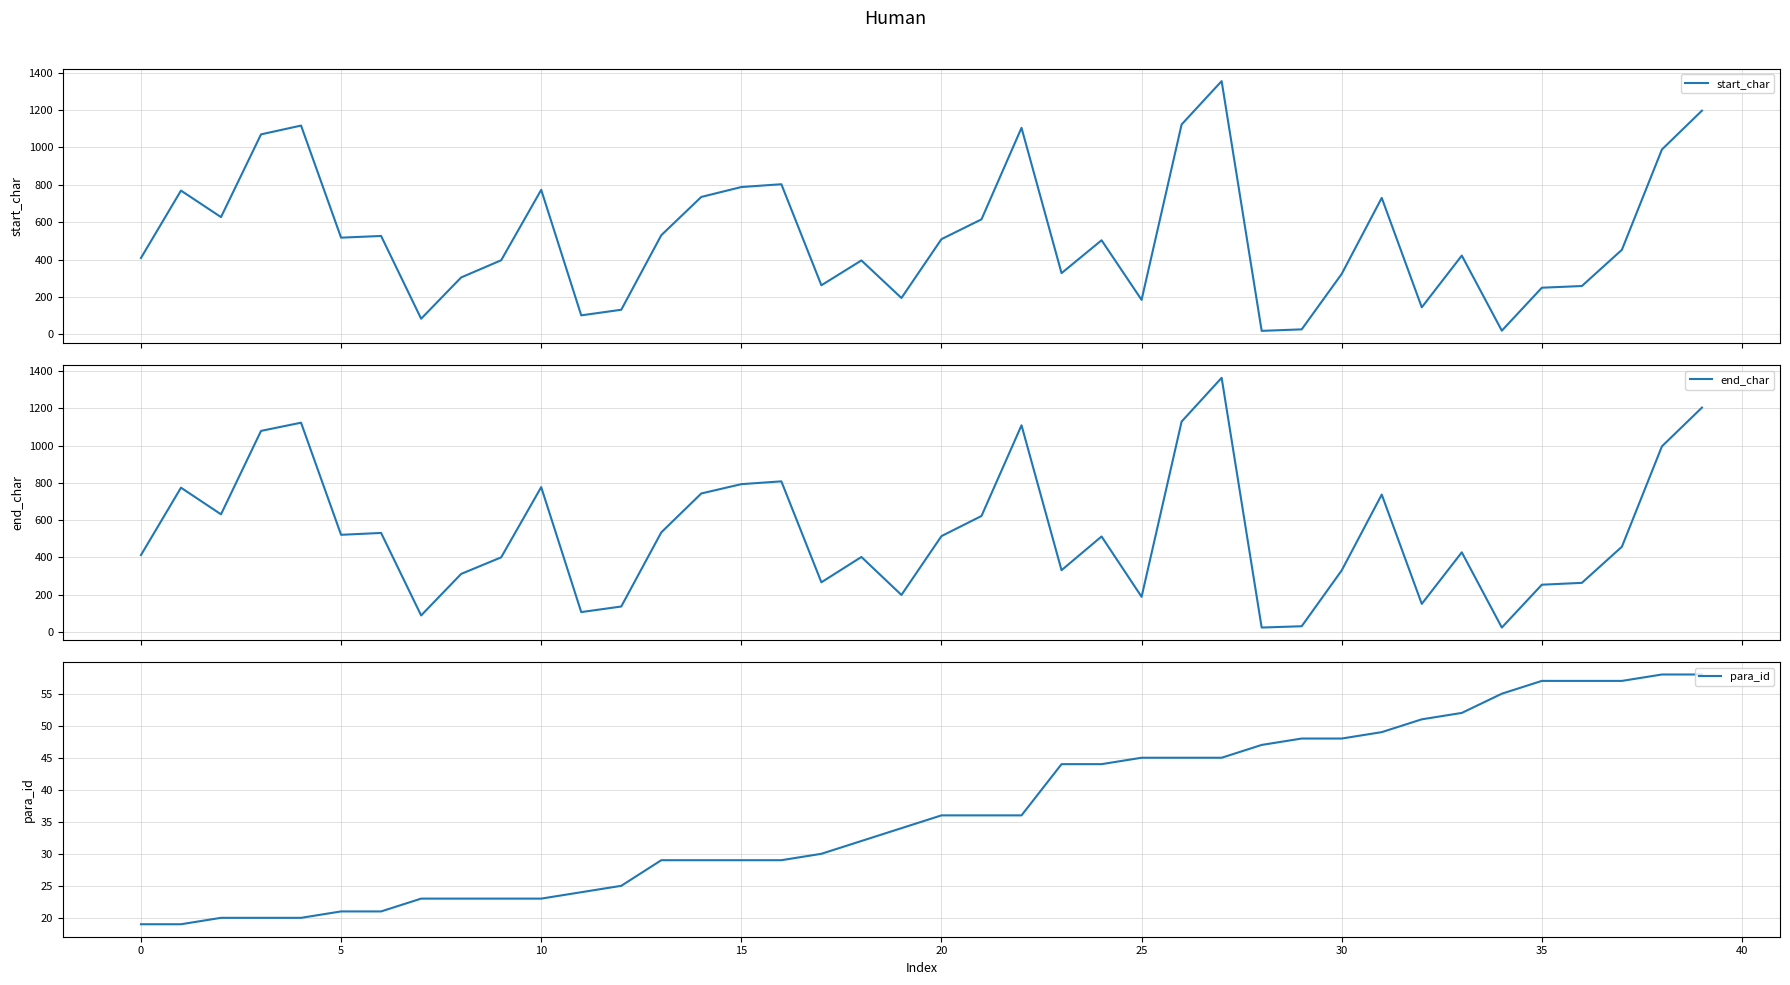

How many categories are shown in the chart?

40